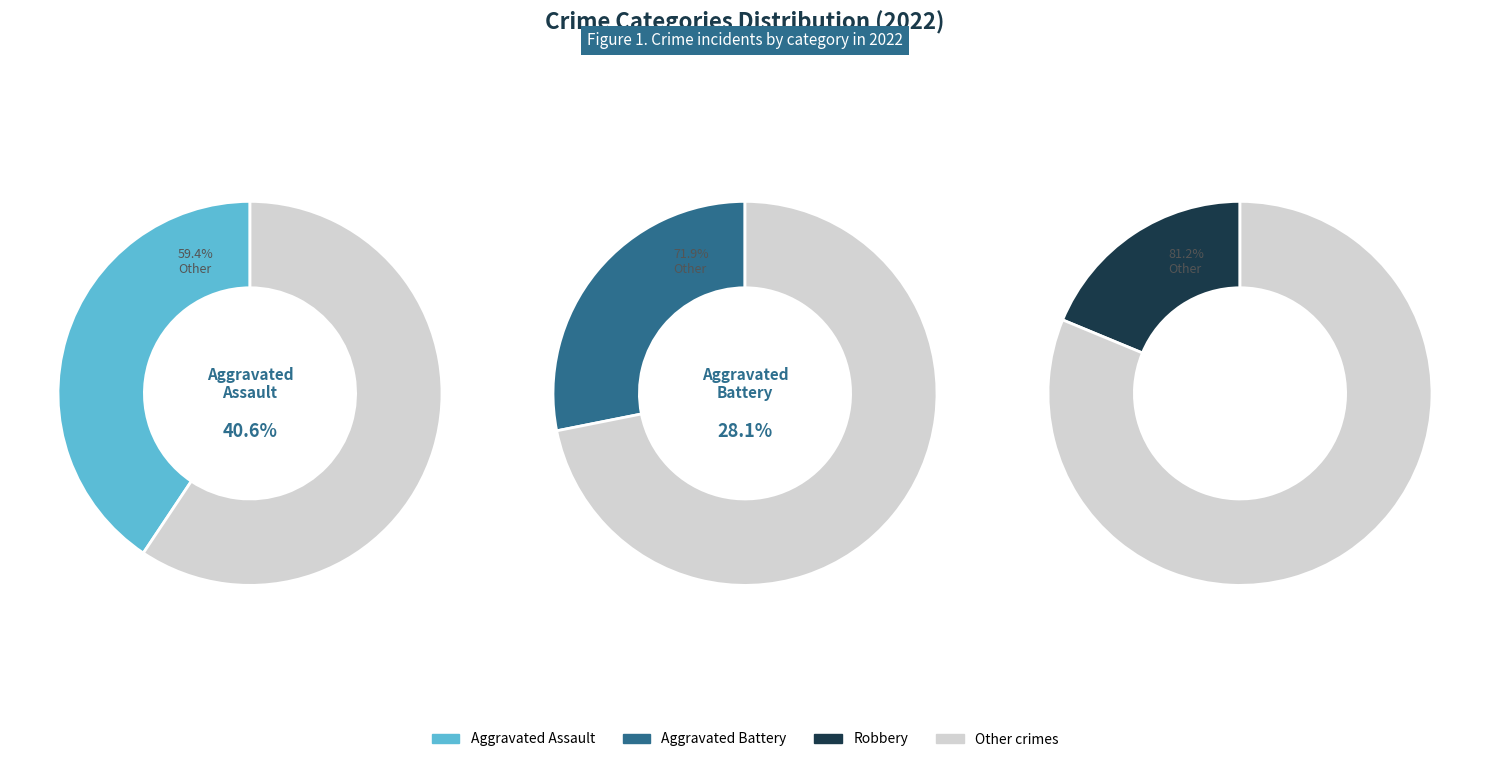

How many slices are in this pie chart?

6